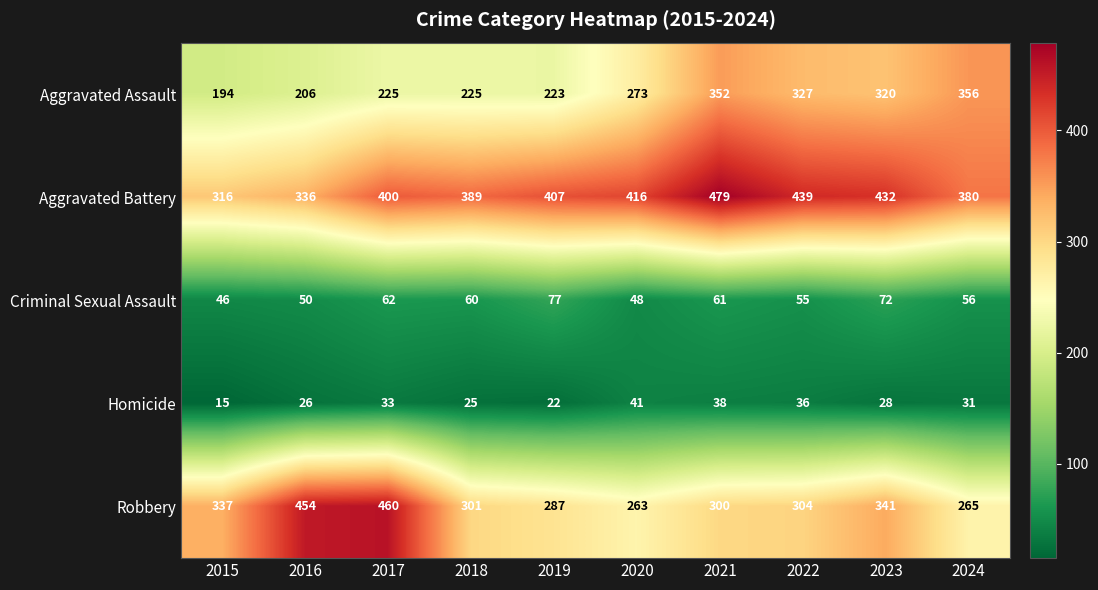

What is the approximate value of Aggravated Battery at 2015, to the nearest 50?

300